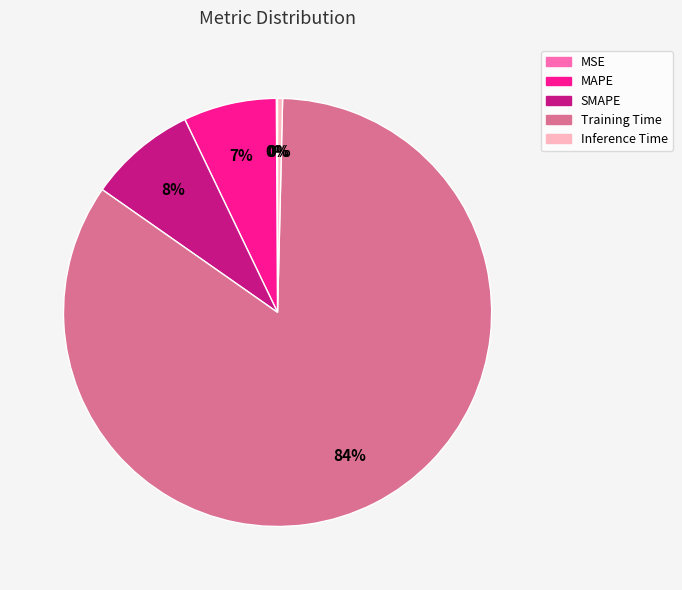

Which has a higher value, Inference Time or SMAPE?

SMAPE